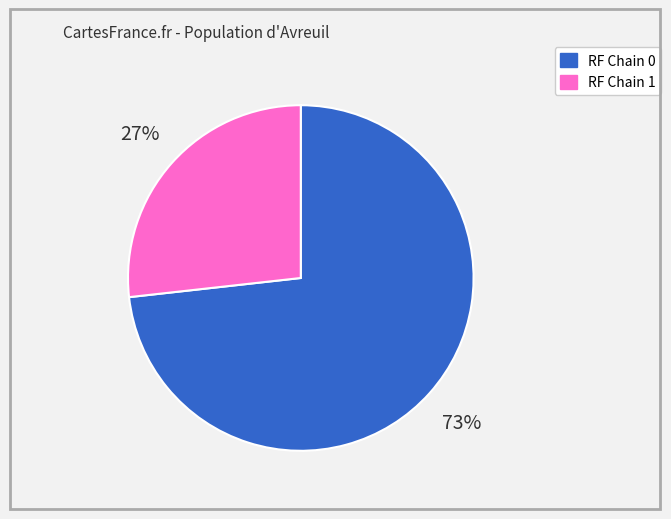

Does any single category account for the majority?

Yes